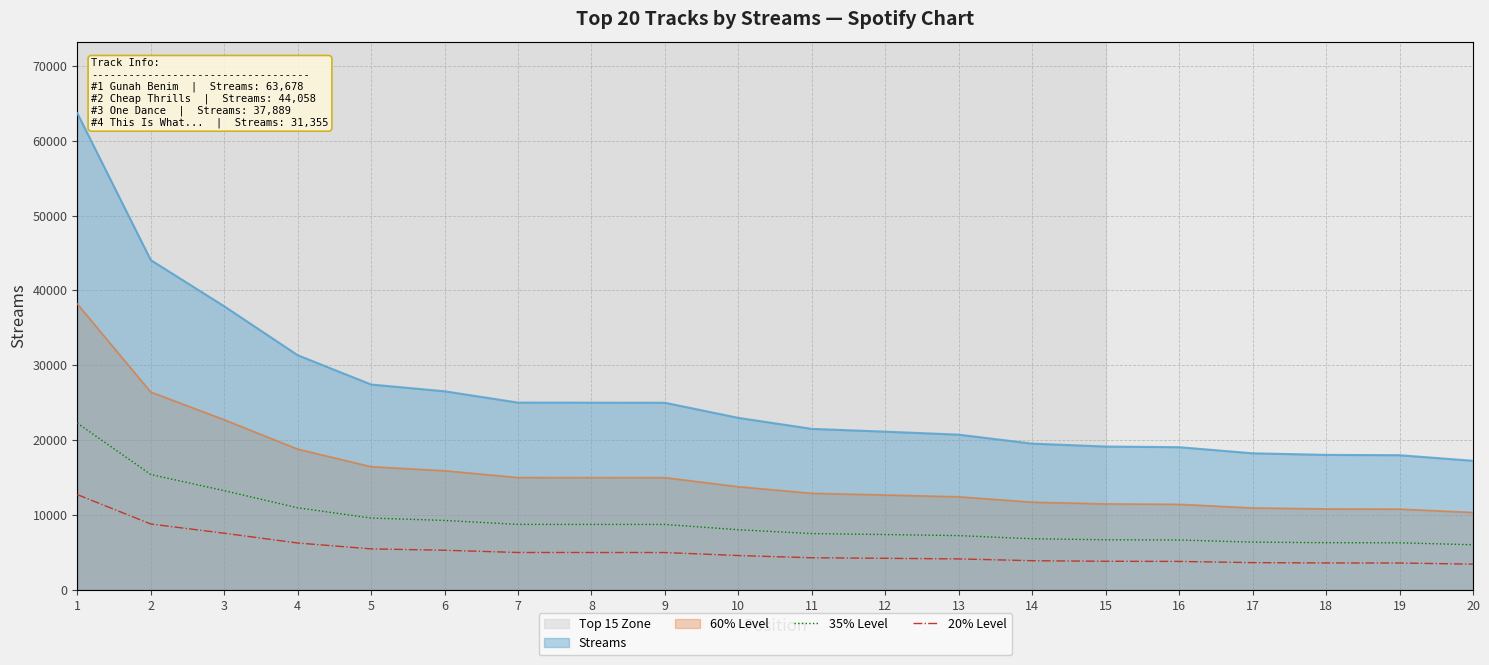

What is the sum of all 35% Level values?

182582